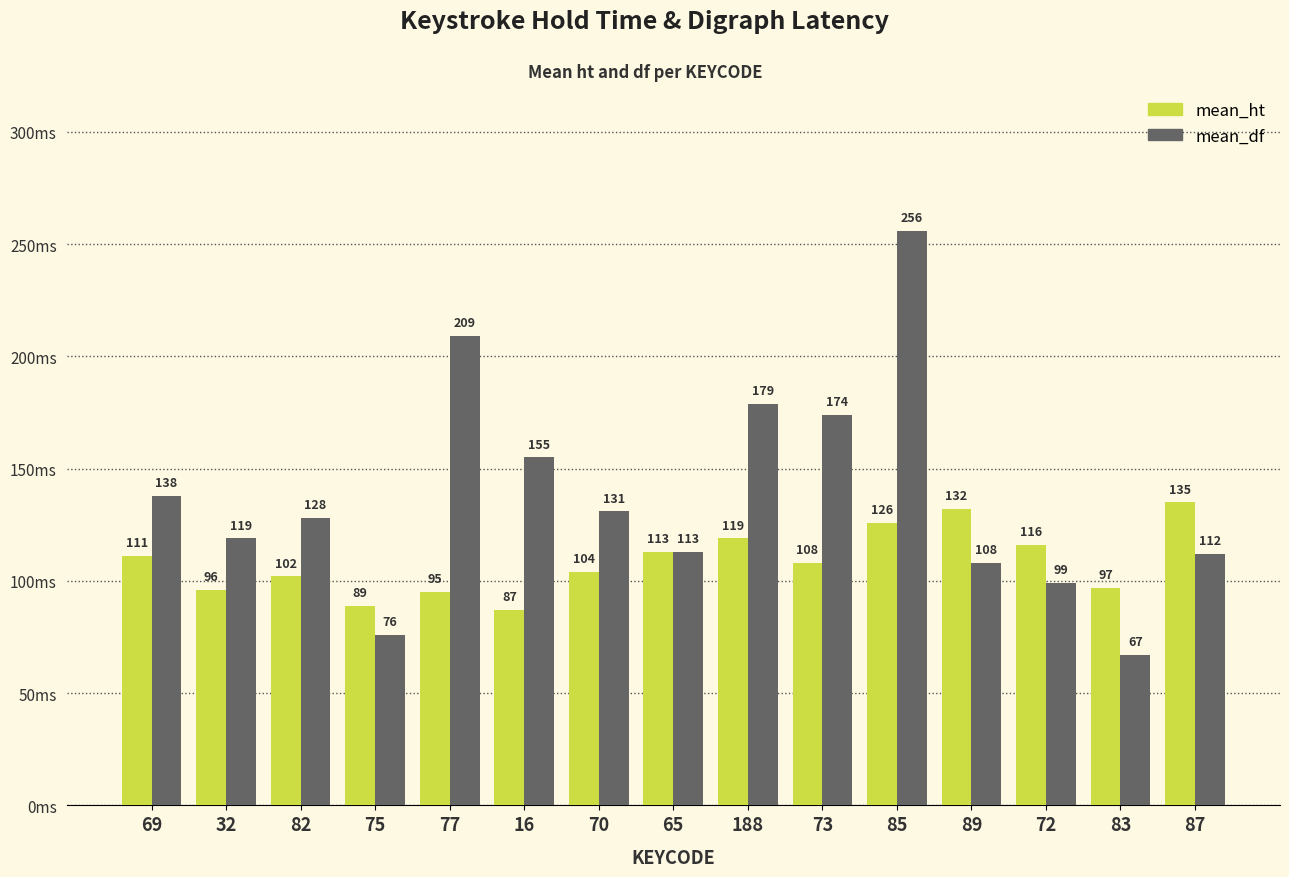

Rank the series by their maximum value, from highest to lowest.

mean_df, mean_ht